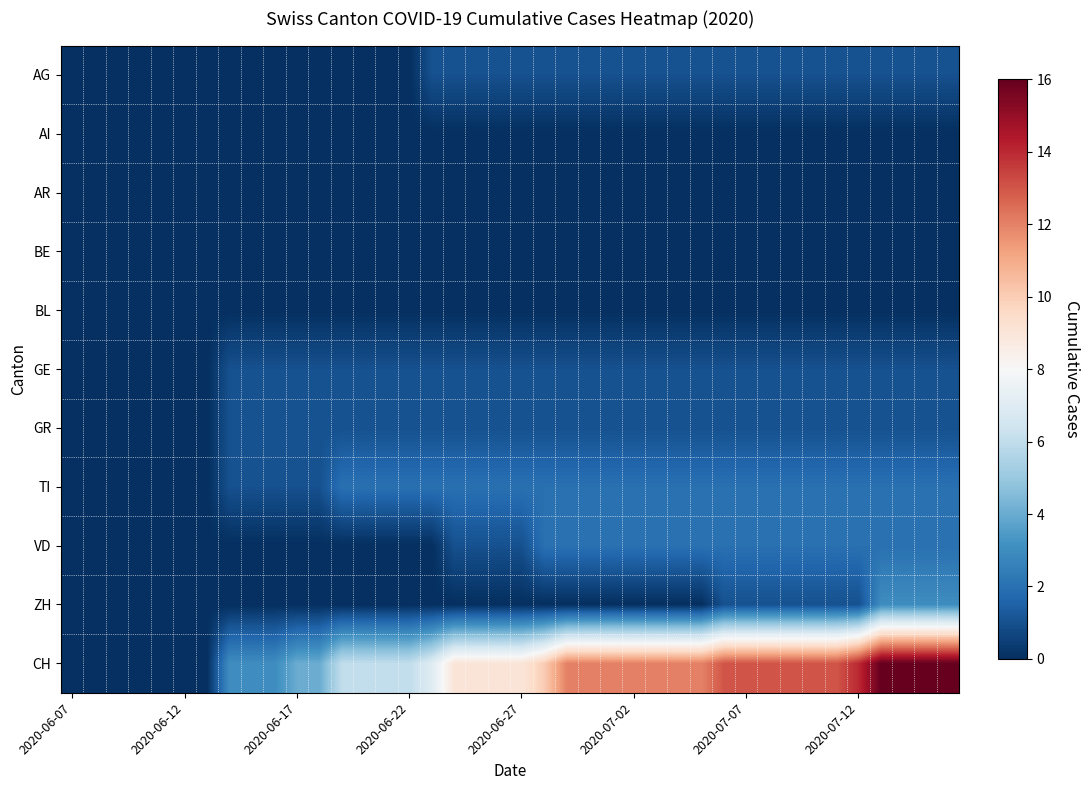

Which series has the largest total across all categories?

CH